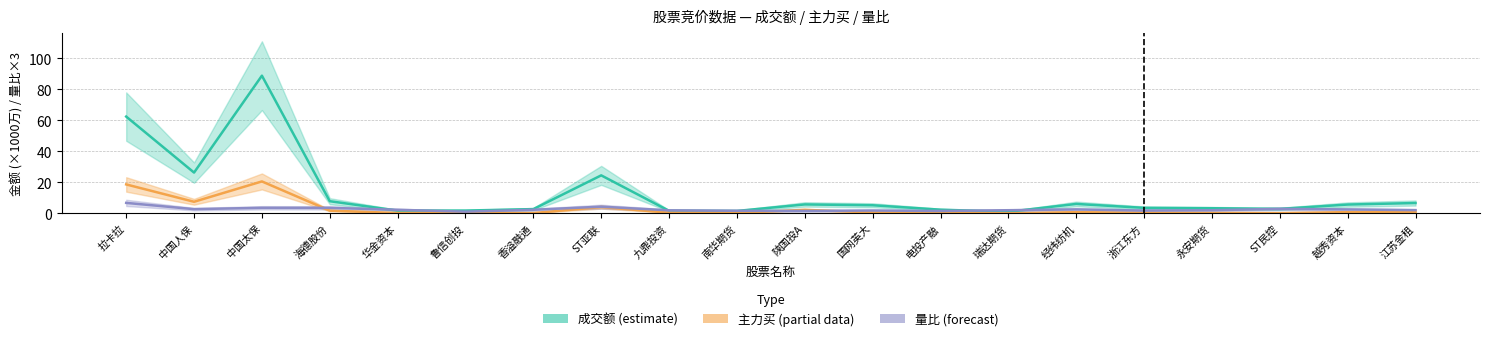

At which label is 成交额 (estimate) closest to 44?

中国人保